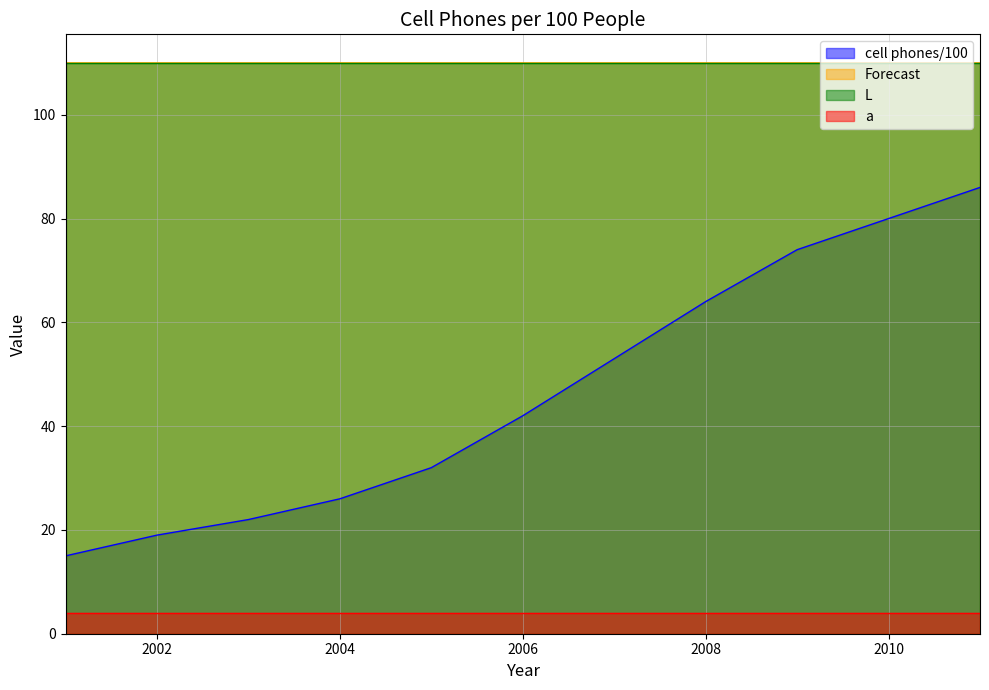

True or false: cell phones/100 has a value of 15.0 at 2006.

False